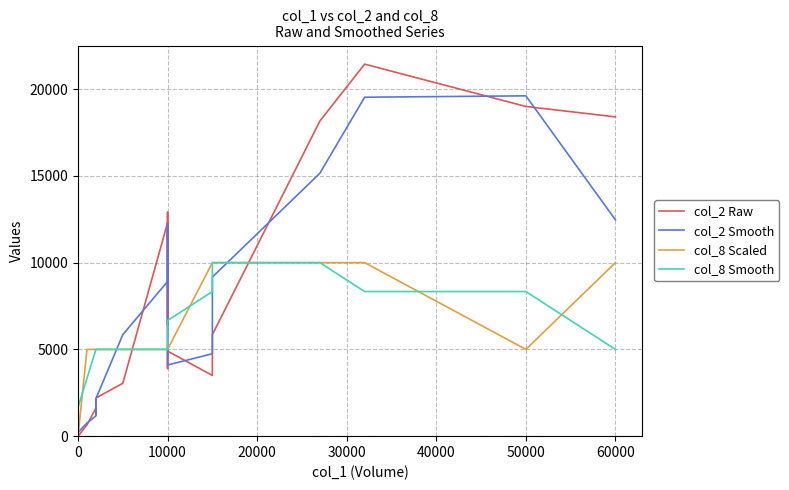

What are all the series names shown in the legend?

col_2 Raw, col_2 Smooth, col_8 Scaled, col_8 Smooth